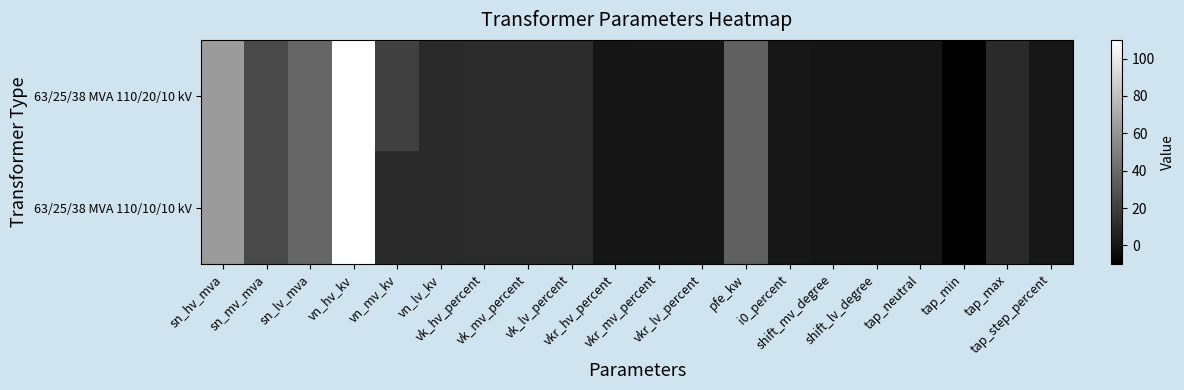

How many distinct data groups are displayed?

2